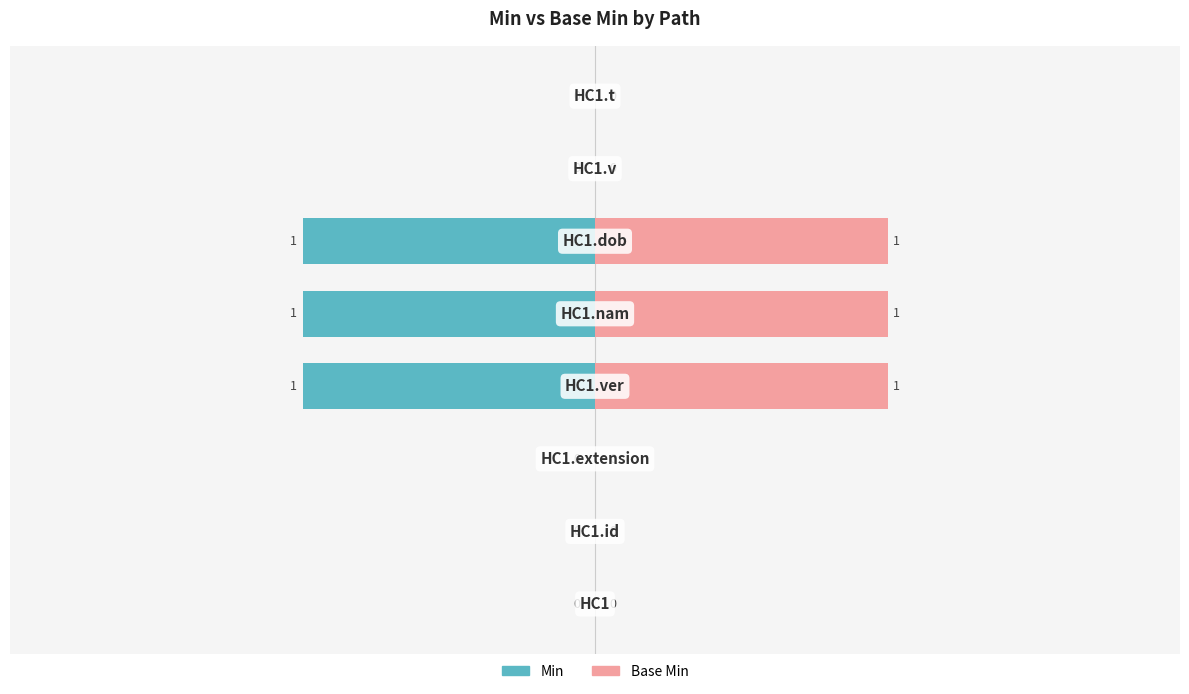

What are all the series names shown in the legend?

Min, Base Min